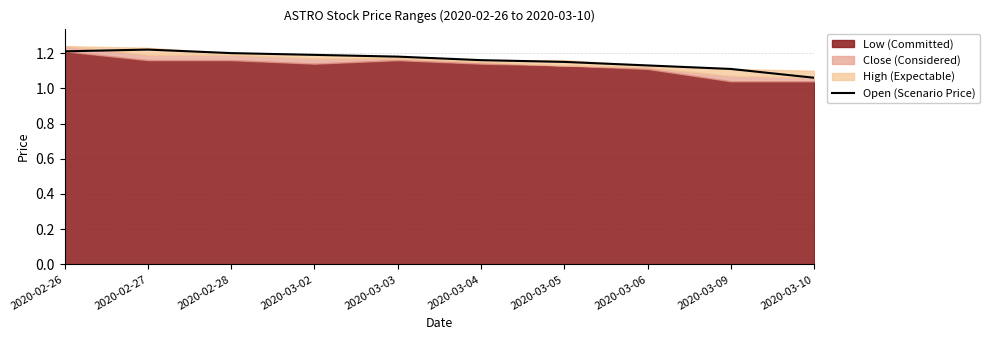

True or false: the data has more than 2 interior local peaks.

False